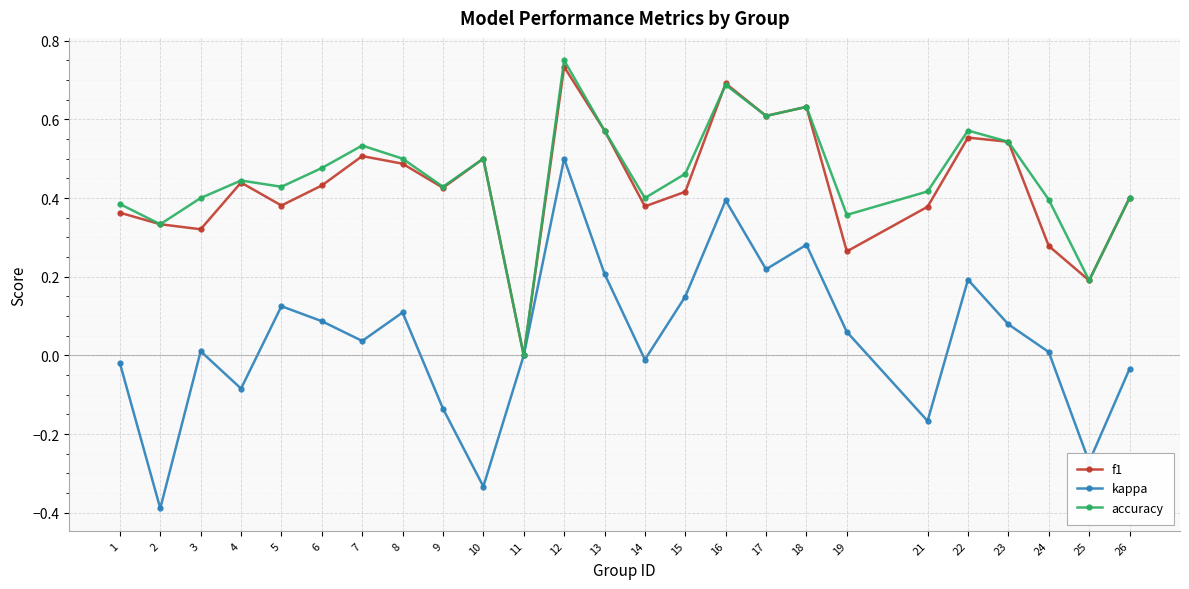

Which series has the widest spread of values?

kappa